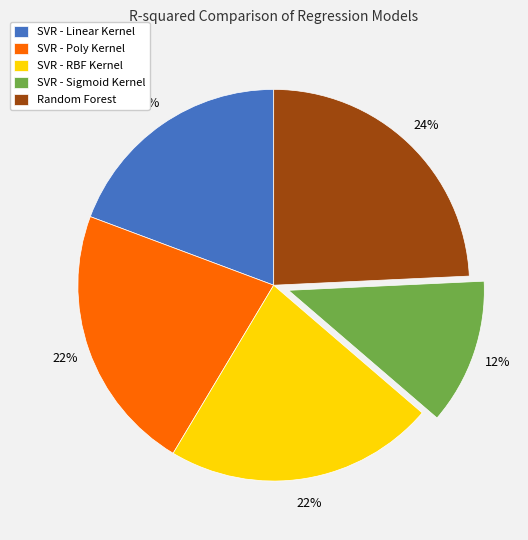

The SVR - Poly Kernel slice represents 14% of the pie. True or false?

False